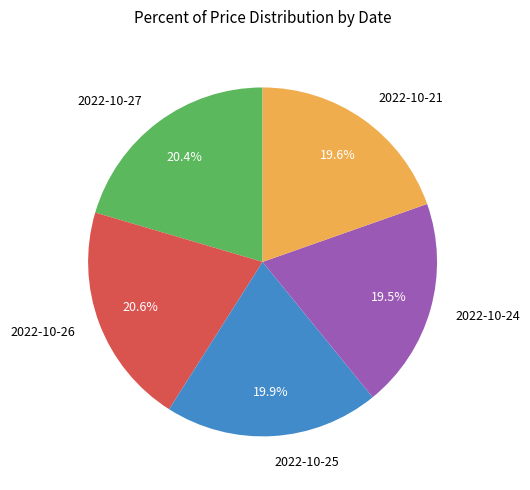

What percentage is NOT represented by 2022-10-27?

79.6%